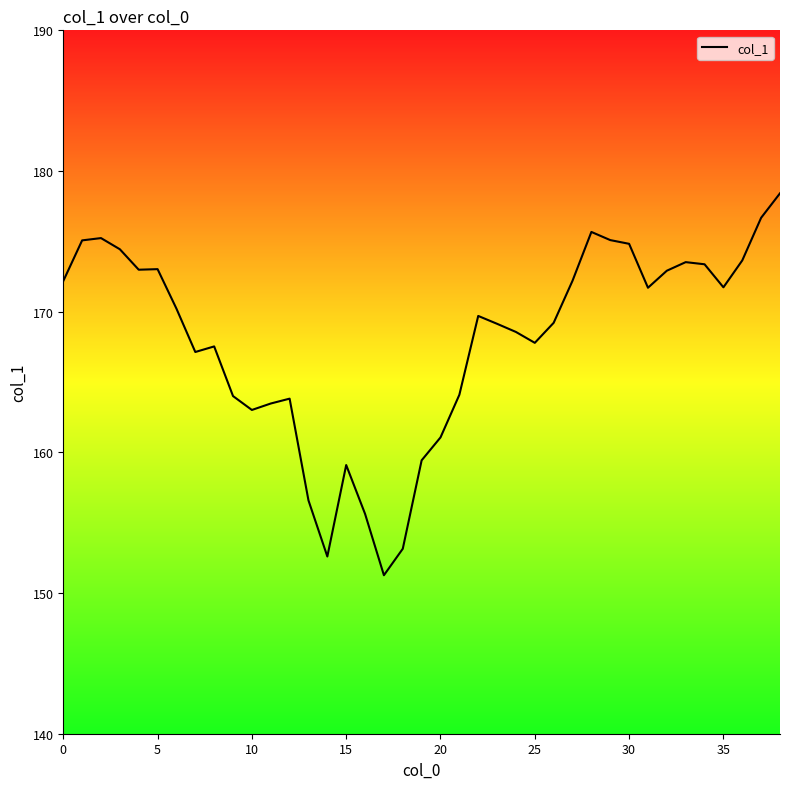

What is the greatest value displayed?

178.4